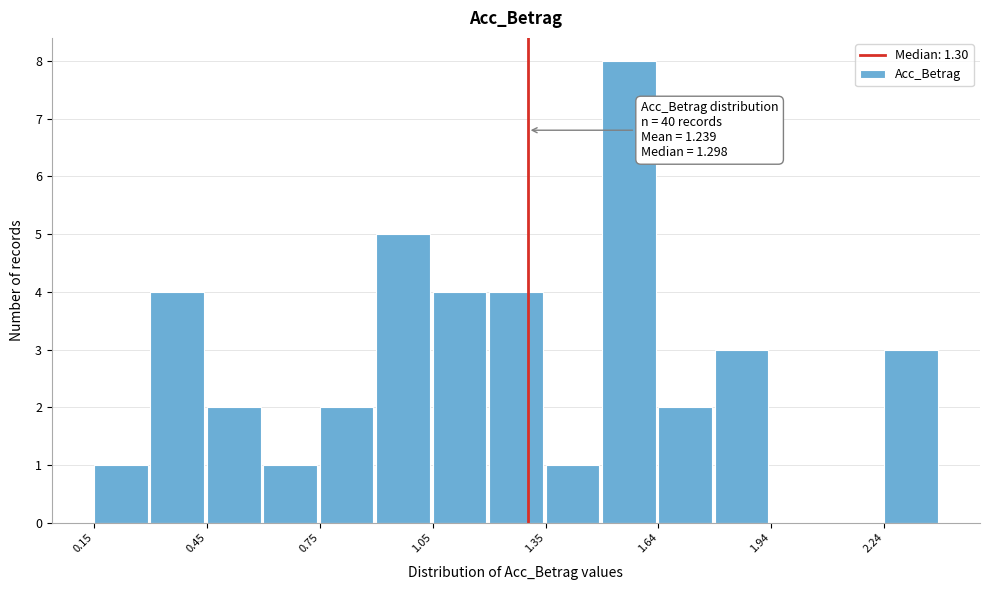

Read against the x-axis, roughly where is the centre of the tallest bar?

1.55